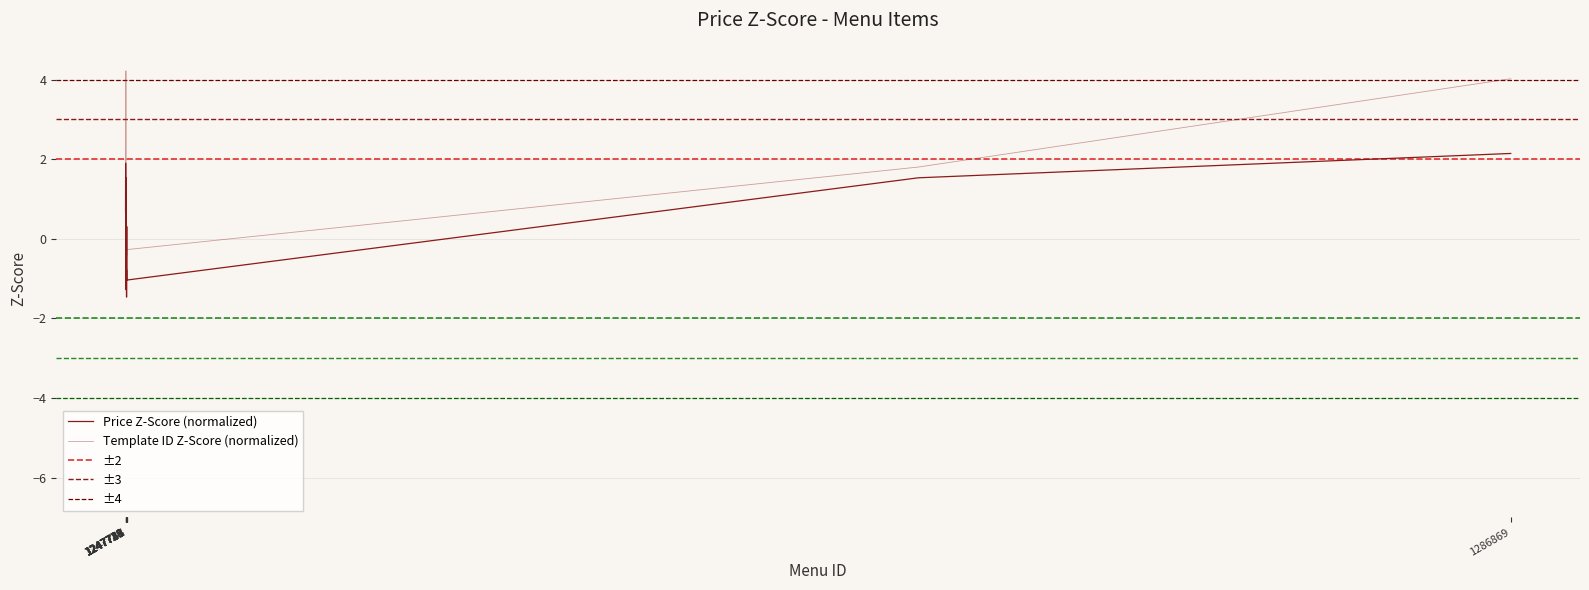

Is the value of template_id at 1247751 greater than the value of price at 1247759?

Yes